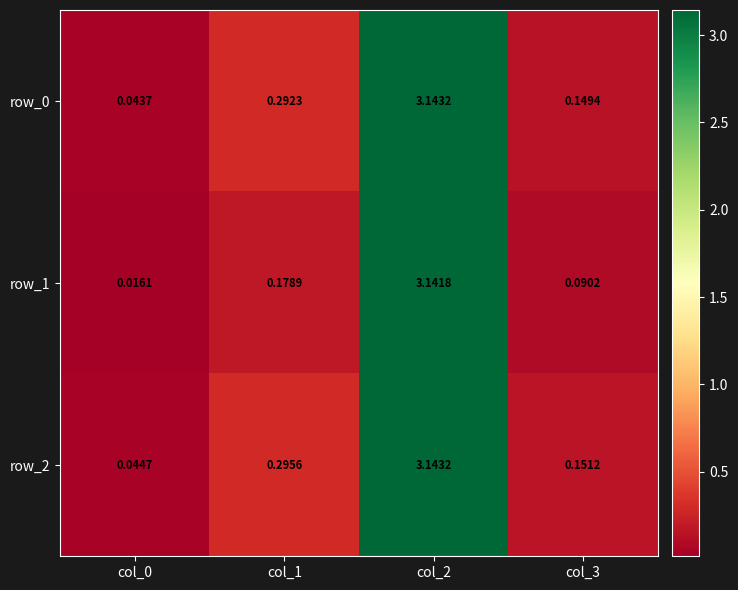

Is the value of row_1 at col_2 greater than the value of row_2 at col_0?

Yes